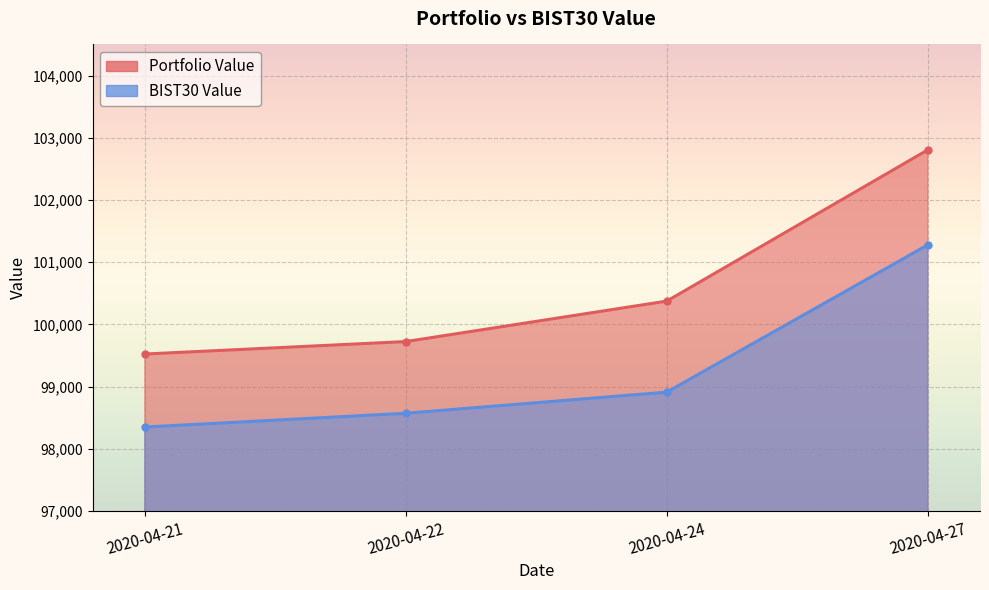

True or false: Portfolio Value and BIST30 Value cross at least once.

False